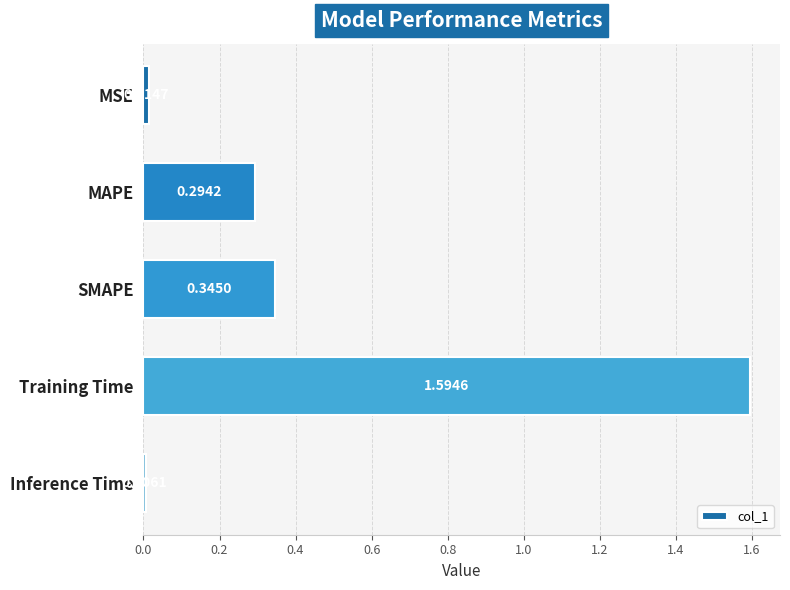

List the labels in order of value, smallest first.

Inference Time, MSE, MAPE, SMAPE, Training Time